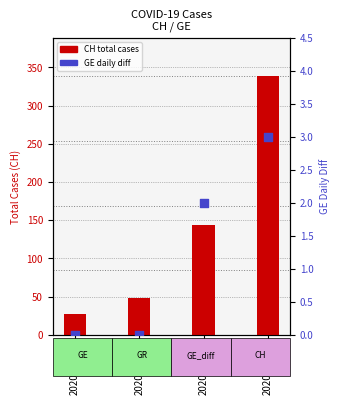

At which category is the sum across all series the highest?

2020-03-15